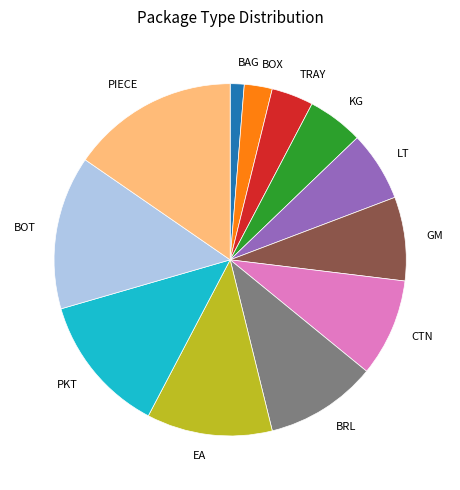

Between BOT and TRAY, which is larger?

BOT